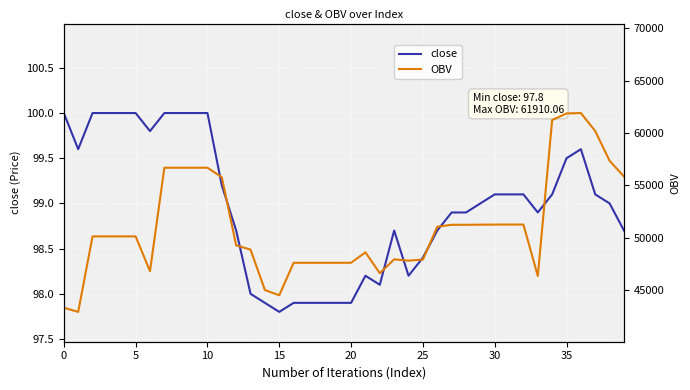

How many values in the close series exceed 99?

19